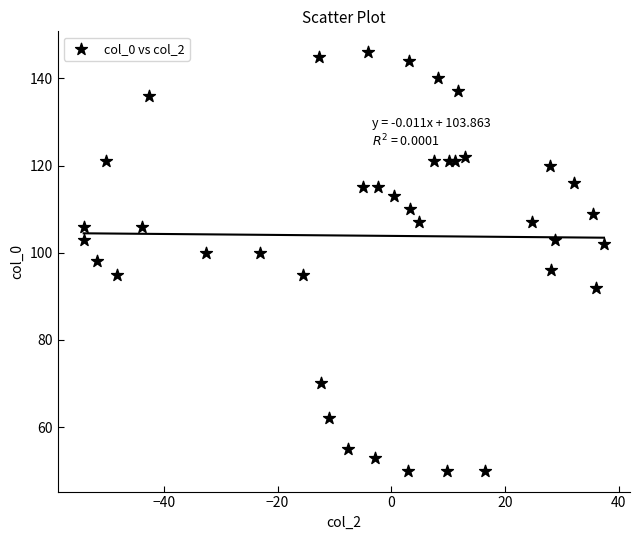

What is the range of Y values (max minus min)?

96